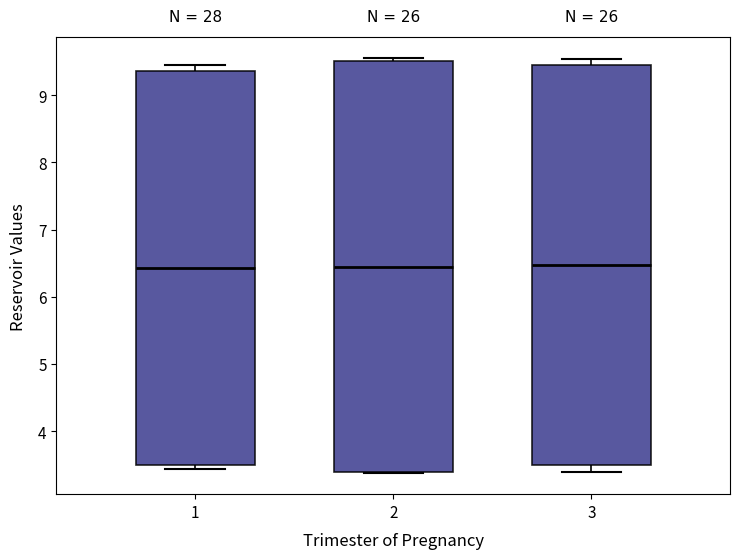

Reading left to right, transcribe this box plot: for each box, give where its median line is, the range the box spans, and where its two whiskers end, as read against the y-axis. The values are not printed on the chart, so give them approximately, as read against the axis.

1: median 6.4, box 3.5 to 9.4, whiskers 3.4 to 9.4 (just above the box's upper edge)
2: median 6.4, box 3.4 to 9.5, whiskers 3.4 to 9.6
3: median 6.5, box 3.5 to 9.4, whiskers 3.4 to 9.5